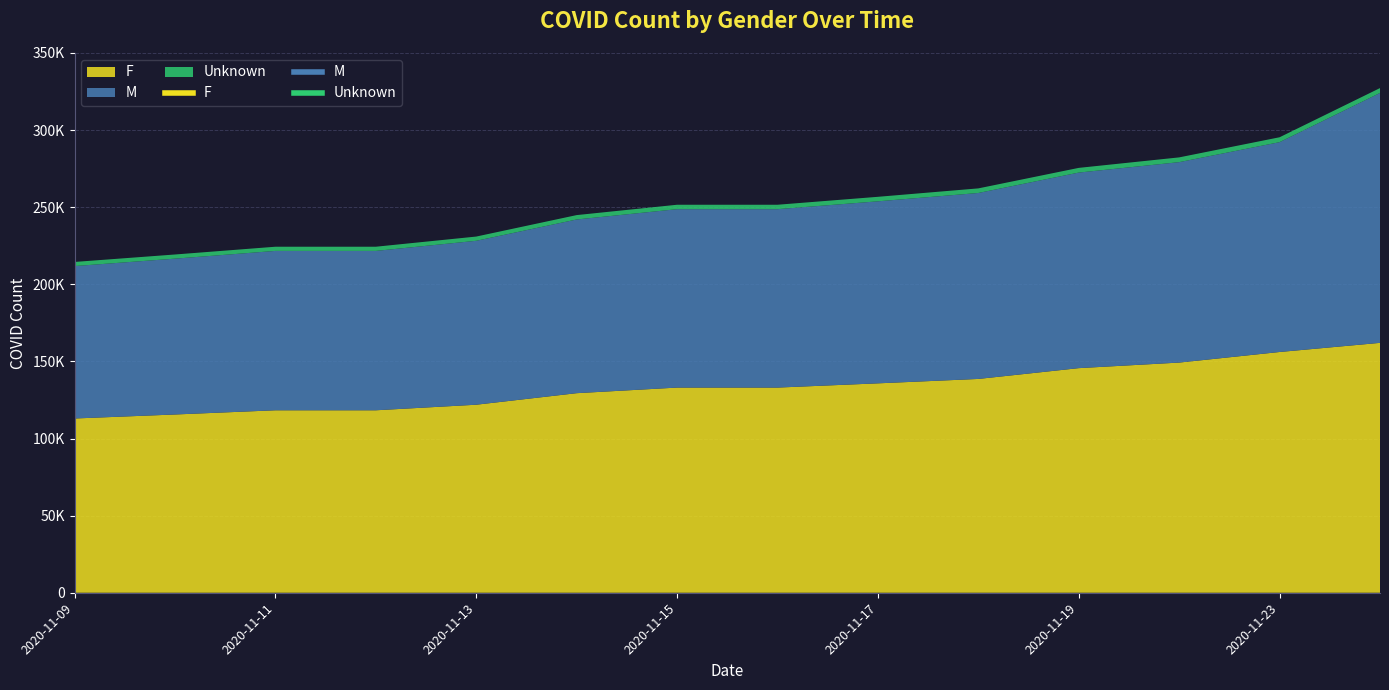

True or false: Unknown and F cross at least once.

False